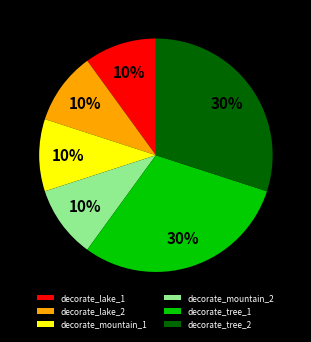

What percentage is the decorate_tree_2 slice, to the nearest percent?

30%